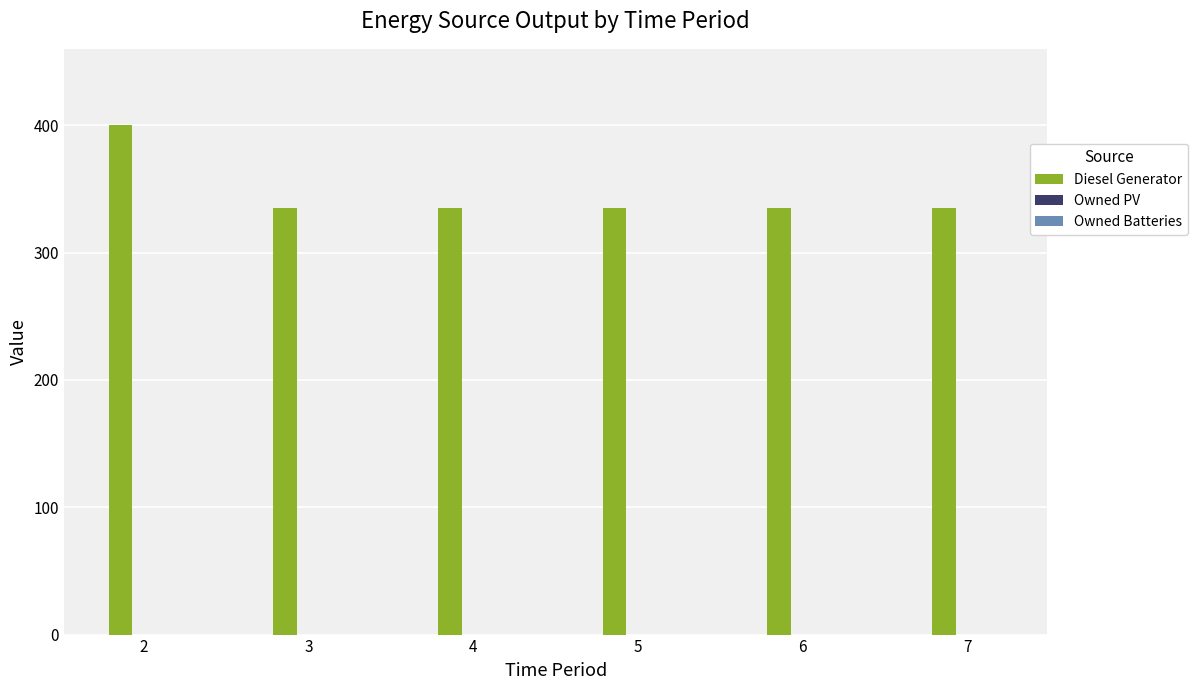

What is the sum of all values?

2075.0